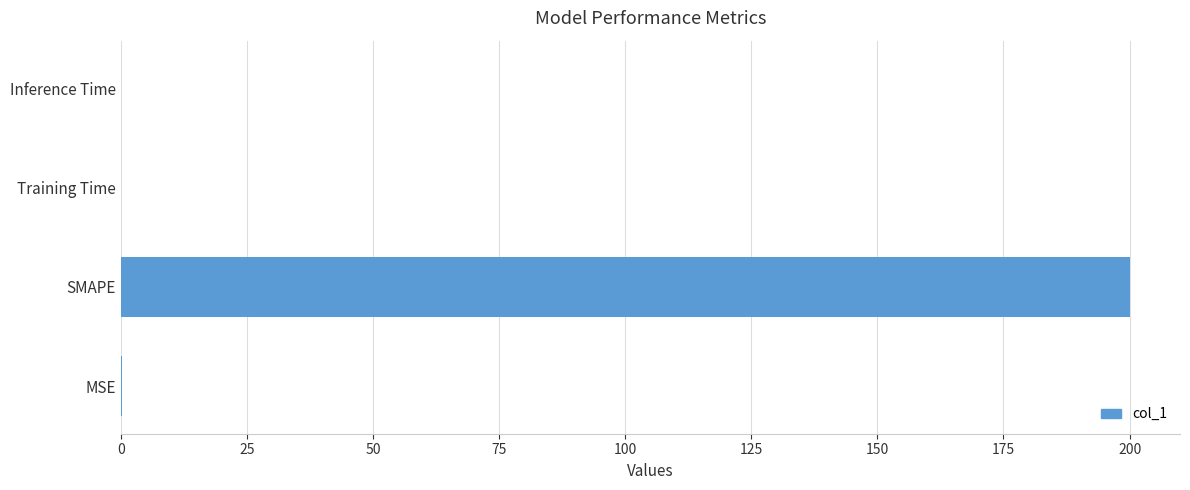

The value at SMAPE is 200.0. True or false?

True